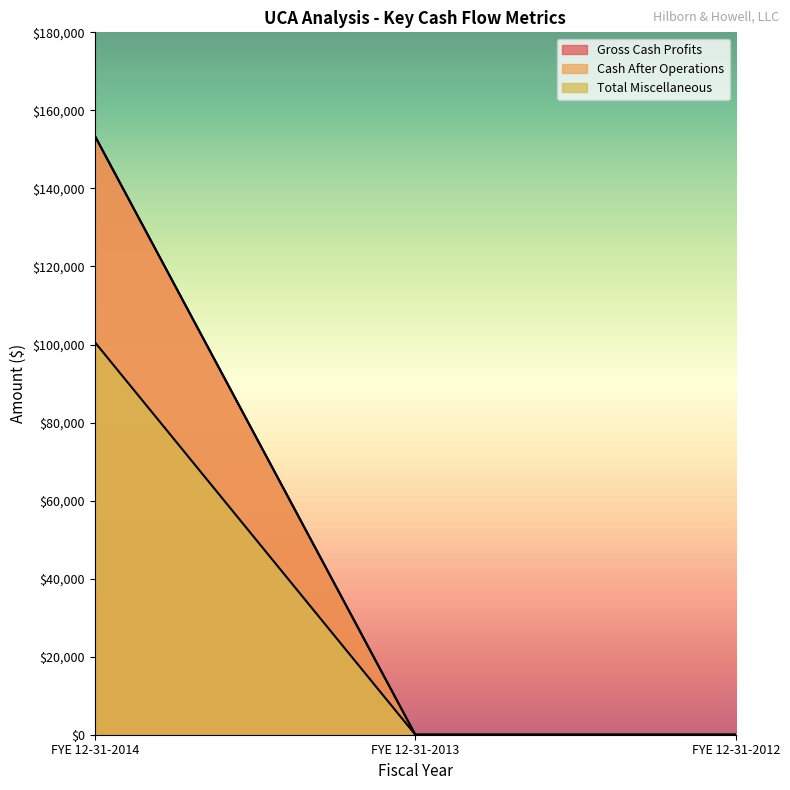

What are all the series names shown in the legend?

Gross Cash Profits, Cash After Operations, Total Miscellaneous